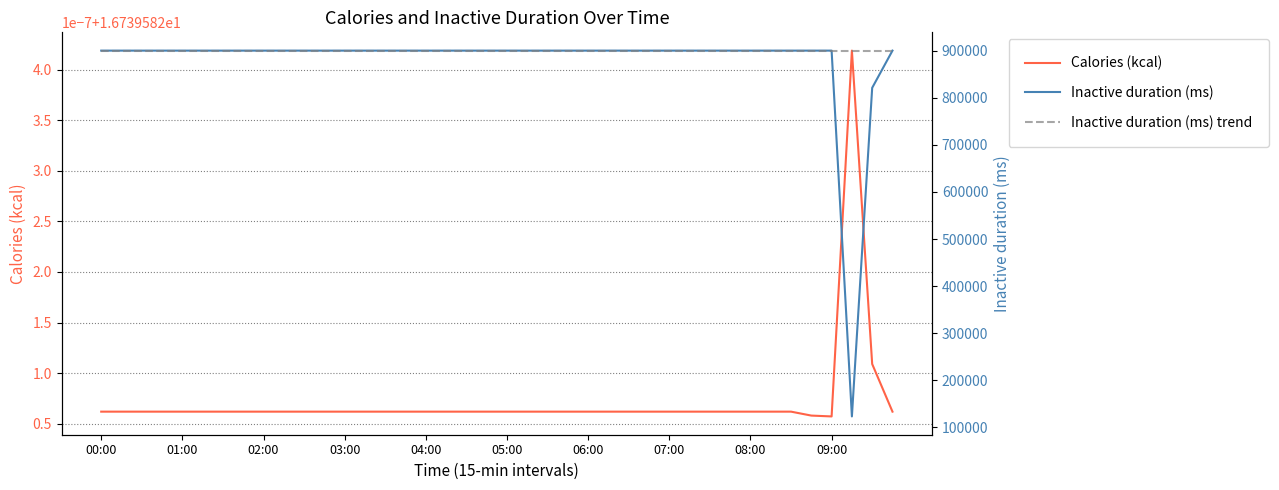

What is the approximate value of Inactive duration (ms) trend at 23?

900000.0